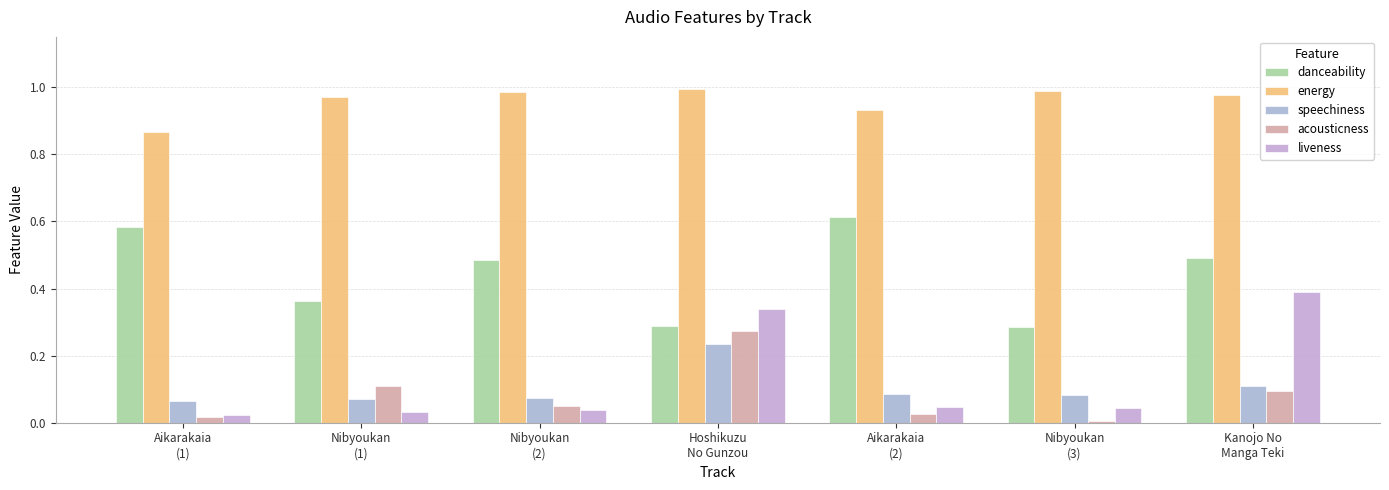

What is the greatest value displayed?

1.0